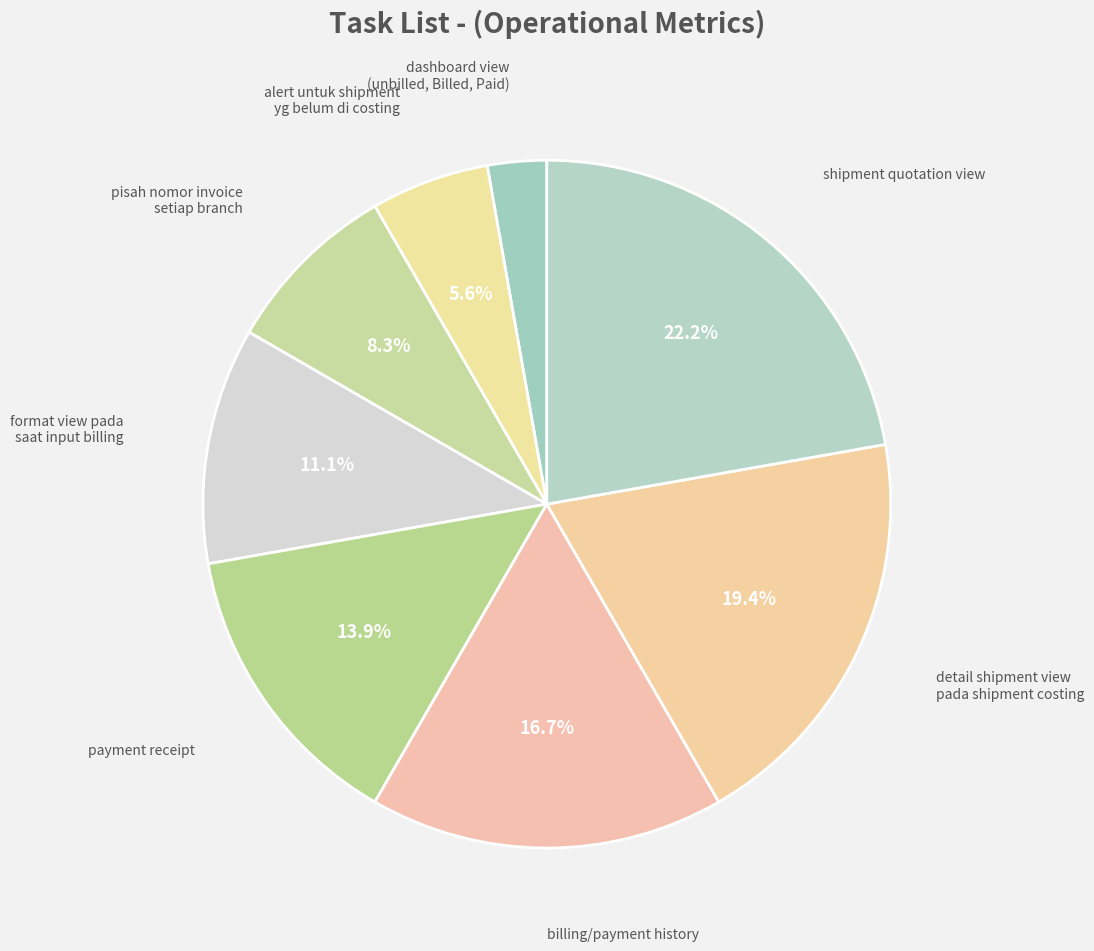

How many slices are in this pie chart?

8